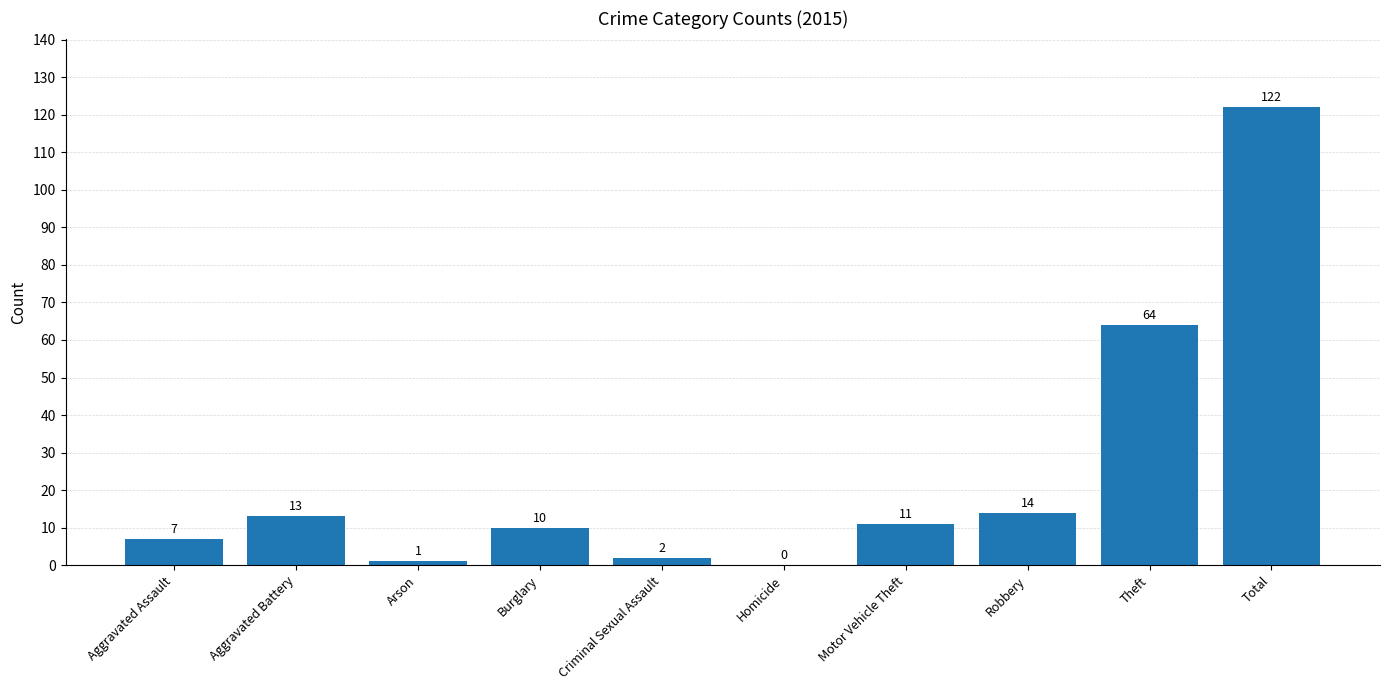

Where does the data first go above 11?

Aggravated Battery